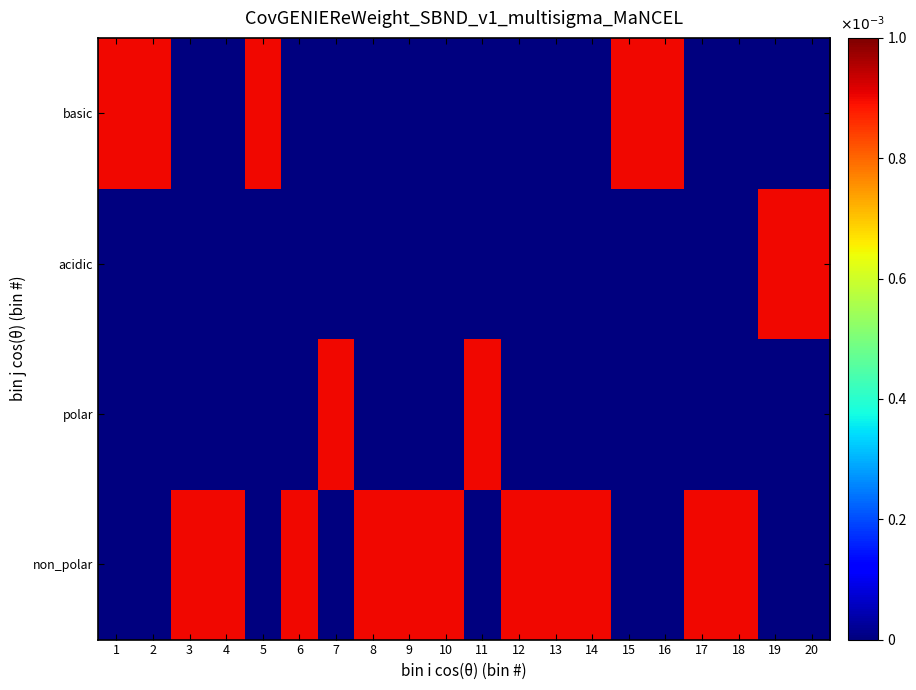

At which category is the sum across all series the highest?

1